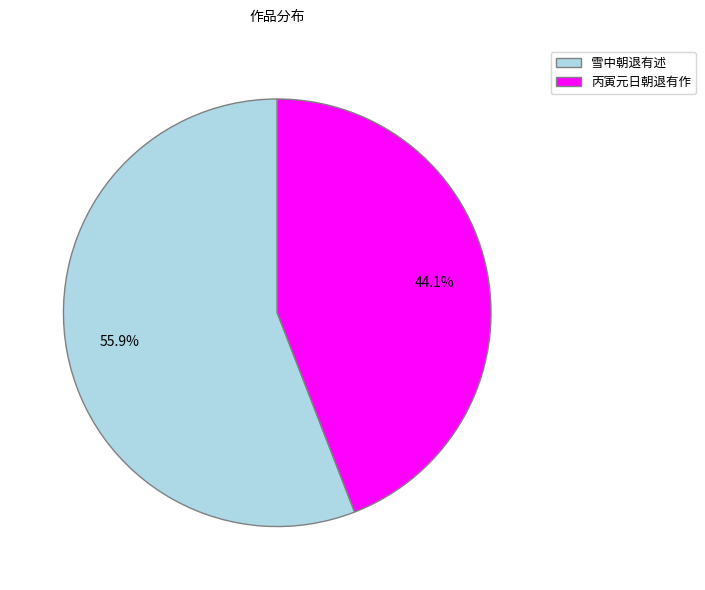

Count the number of slices in the pie.

2